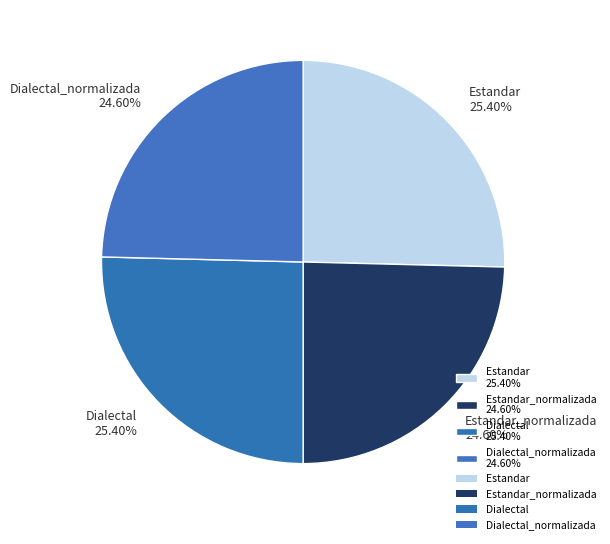

To the nearest percent, what is the difference between the largest and smallest slice percentages?

1%